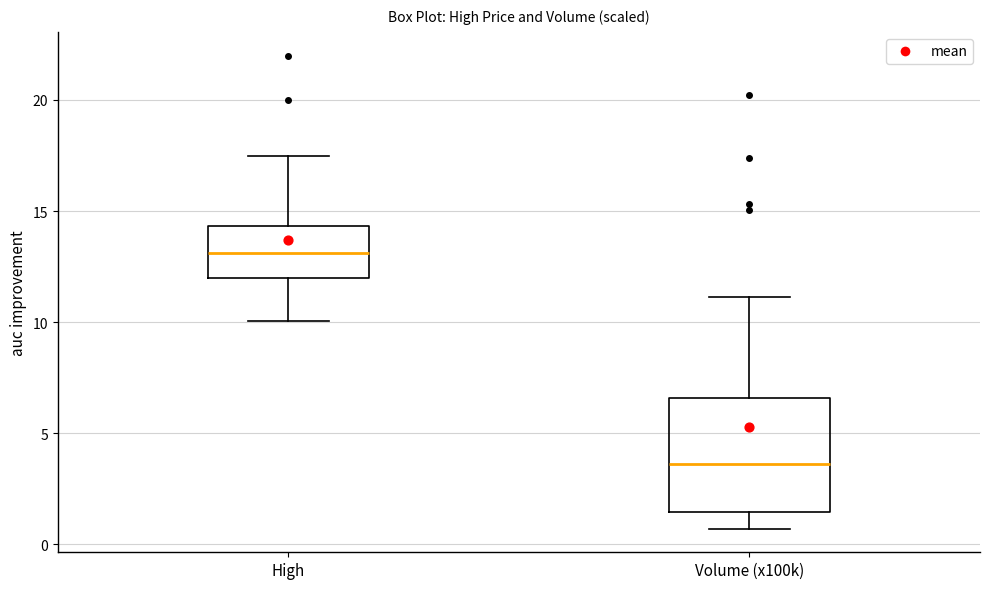

Which box is the tallest, from its lower edge to its upper edge?

Volume (x100k)